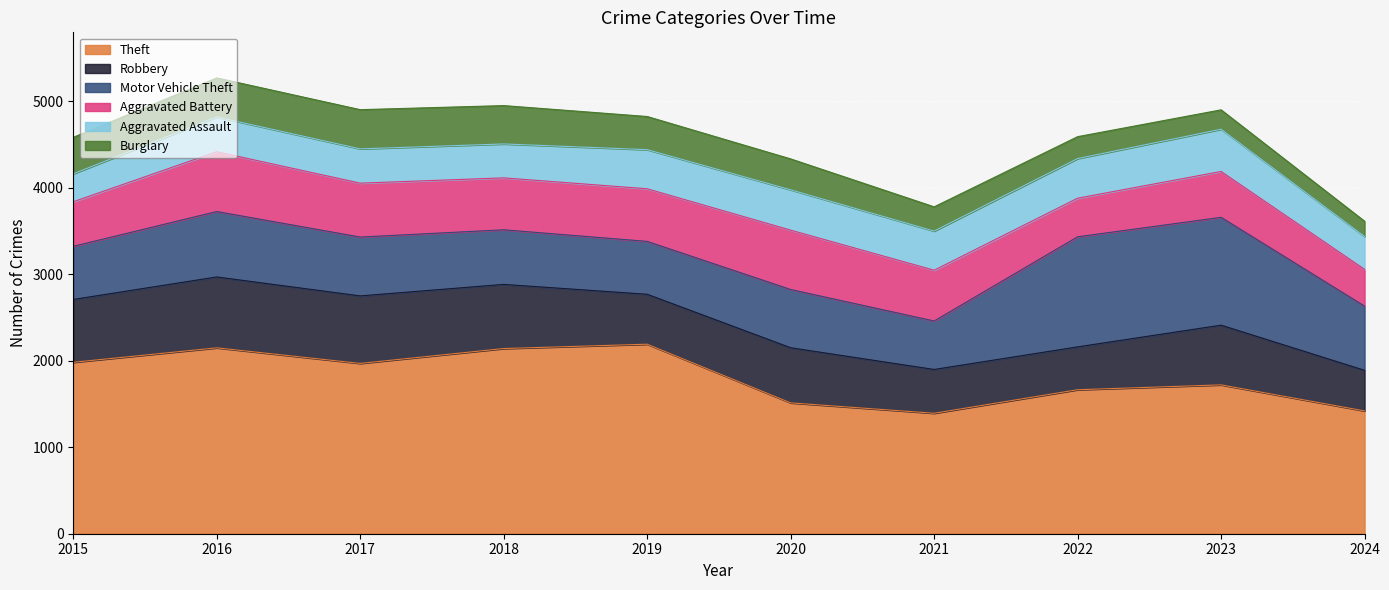

What is the greatest value displayed?

2190